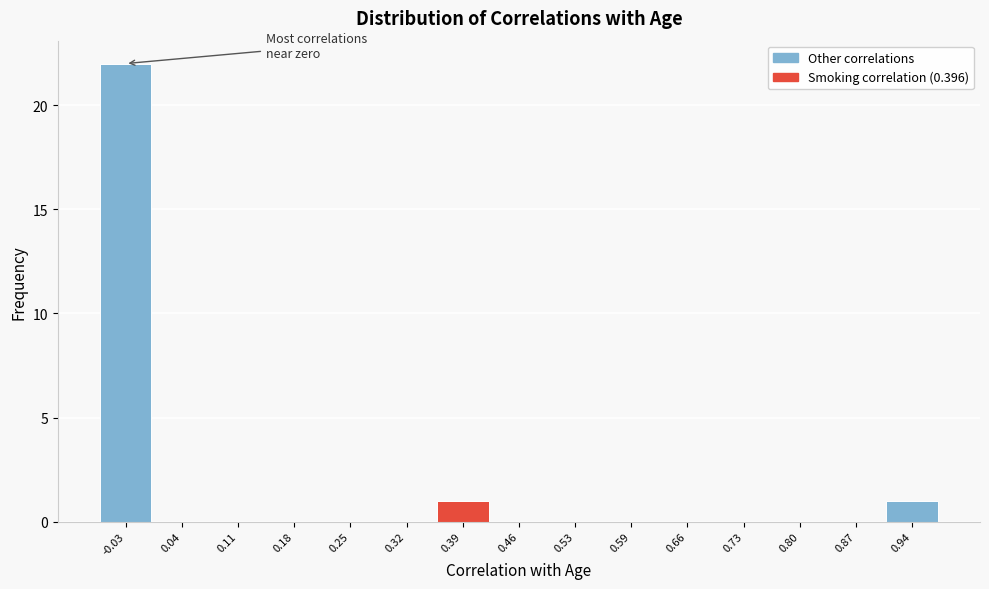

Reading right to left, list all the values displayed in this chart.

0.94=1	0.87=0	0.80=0	0.73=0	0.66=0	0.59=0	0.53=0	0.46=0	0.39=1	0.32=0	0.25=0	0.18=0	0.11=0	0.04=0	-0.03=22